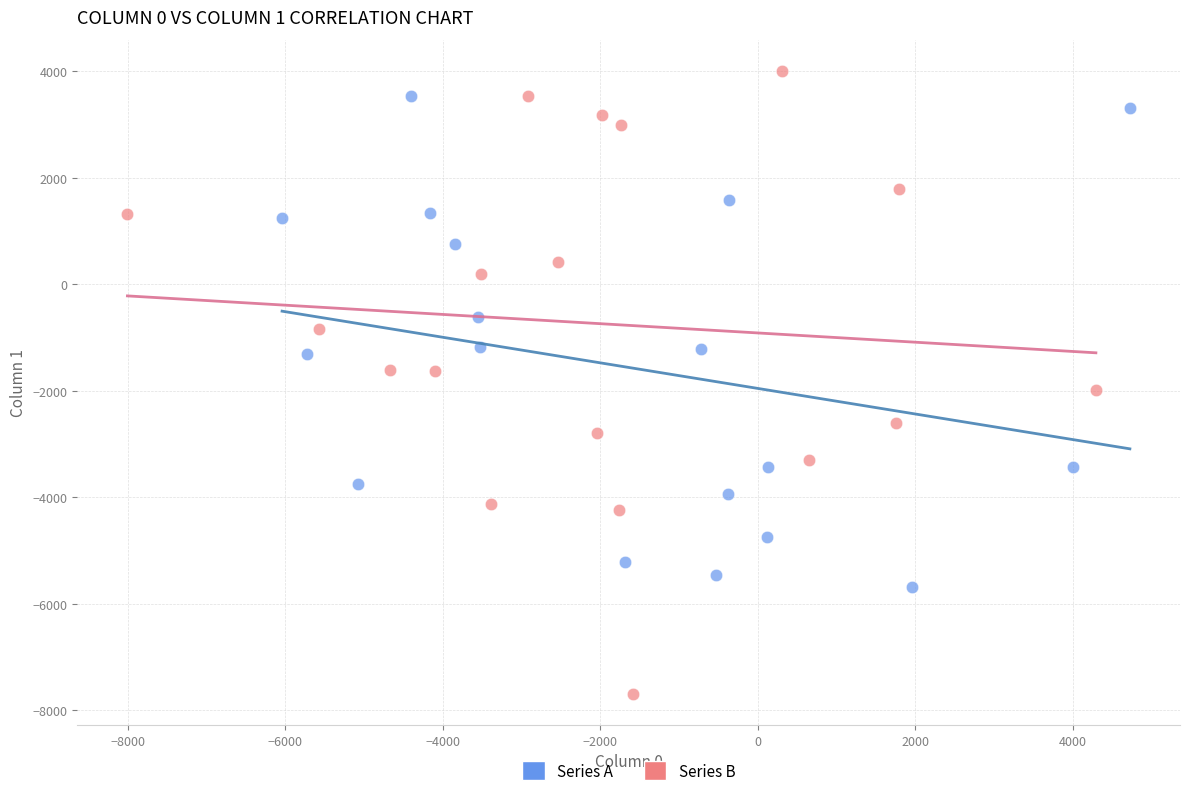

Which series contains the lowest Y value?

Series B